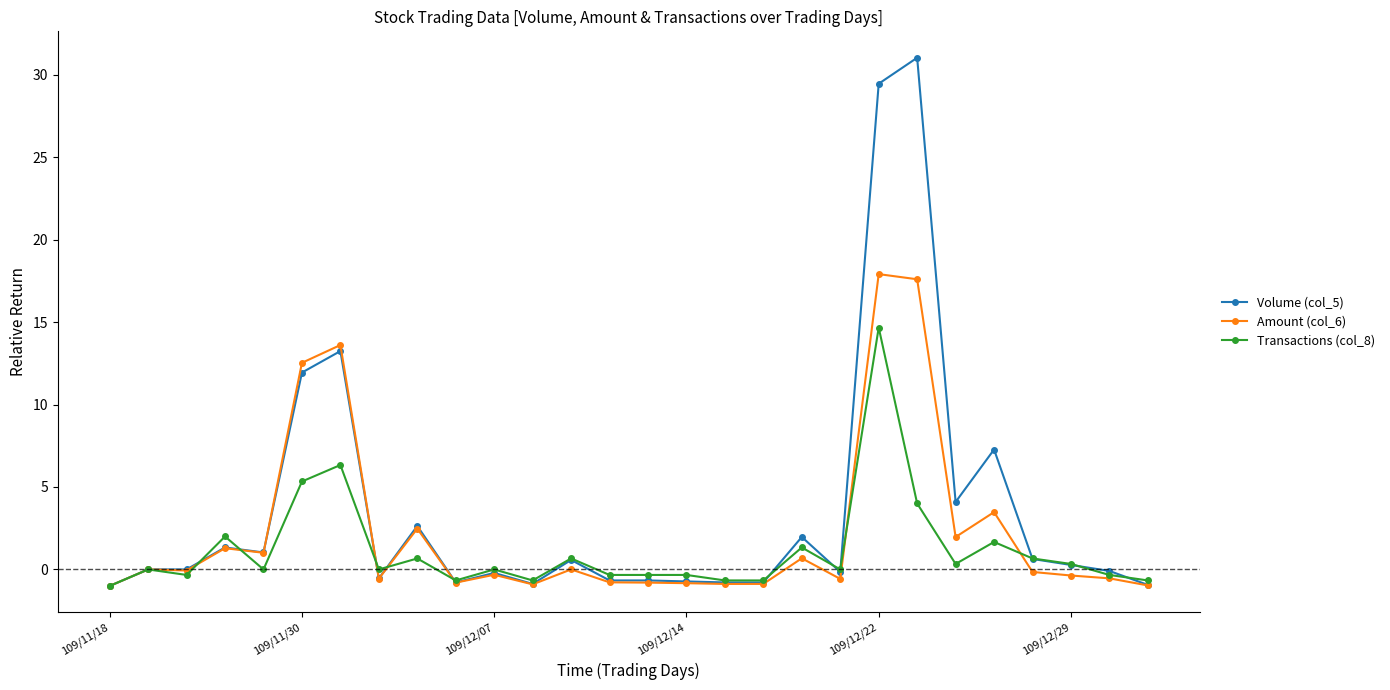

What is the value of the Amount (col_6) point at the 4th from the left?

1.3